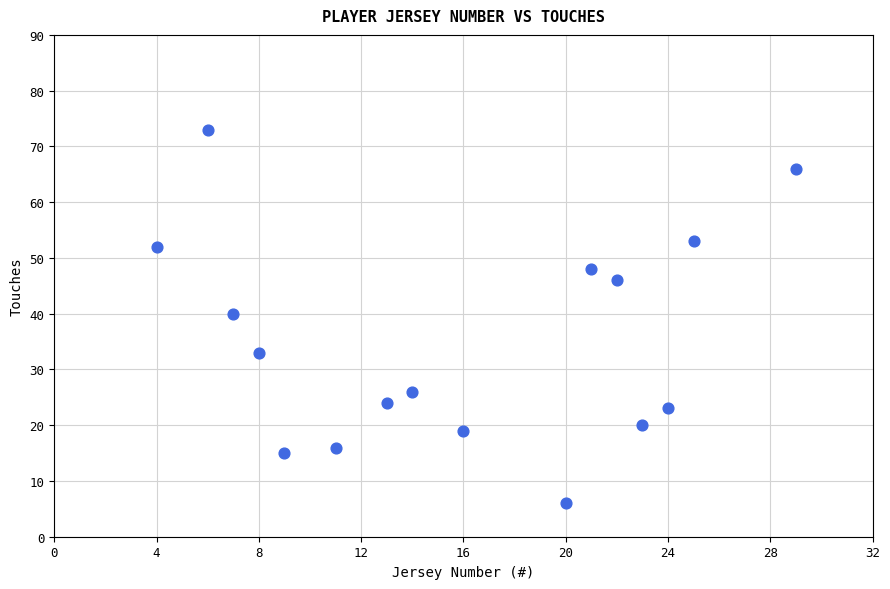

What Y value in the scatter plot is closest to 39?

40